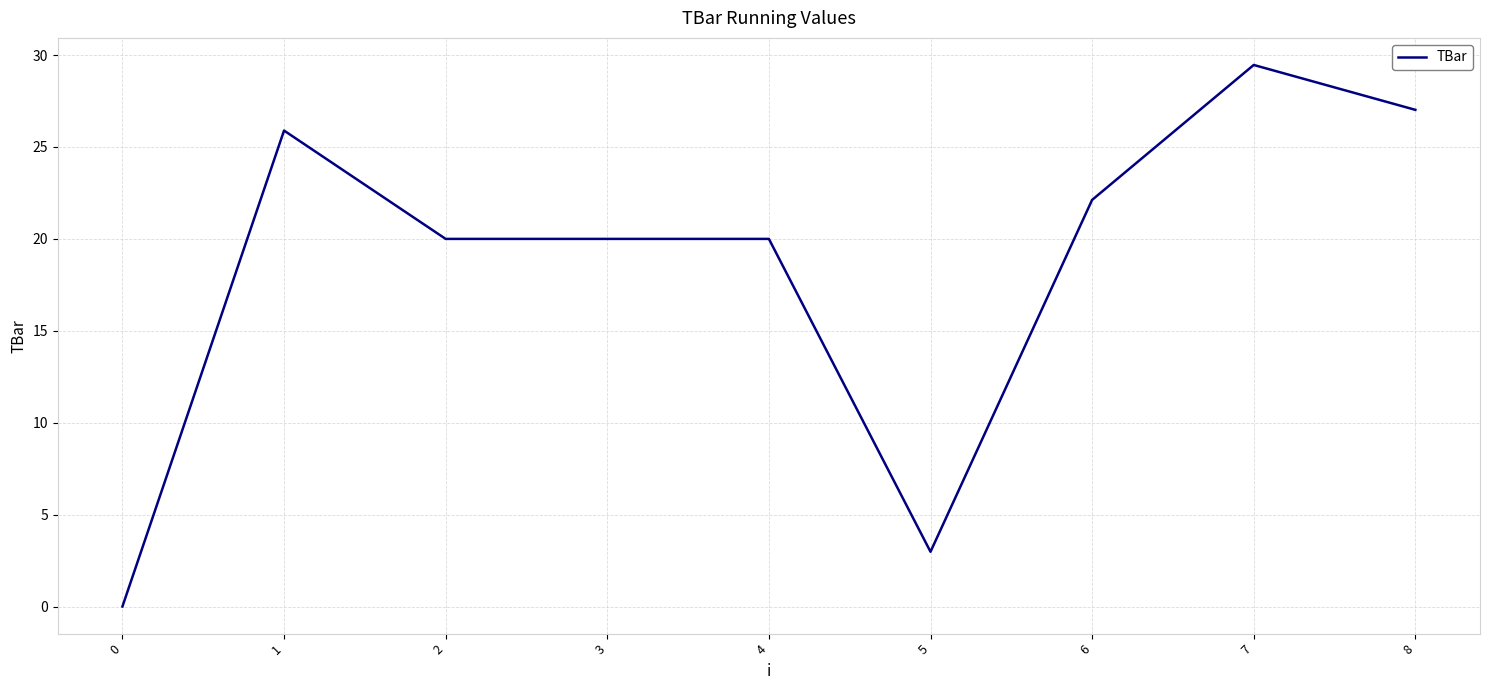

What is the maximum value shown in the chart?

29.5